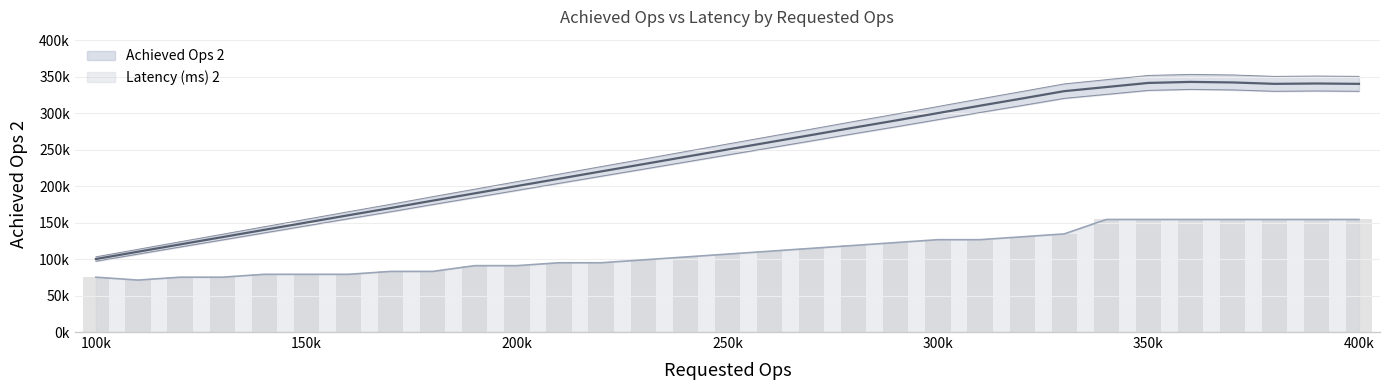

Reading left to right, list all the values displayed in this chart.

Achieved Ops 2: 100000=100000.0	110000=110006.0	120000=120039.0	130000=129986.0	140000=139998.0	150000=150011.0	160000=159999.0	170000=169850.0	180000=180007.0	190000=190001.0	200000=199999.0	210000=209996.0	220000=220009.0	230000=229954.0	240000=239973.0	250000=250044.0	260000=259997.0	270000=269959.0	280000=280007.0	290000=289827.0	300000=299926.0	310000=310070.0	320000=319940.0	330000=329991.0	340000=335616.0	350000=341258.0	360000=342651.0	370000=341918.0	380000=339992.0	390000=340476.0	400000=339986.0
Latency (ms) 2: 100000=75119.6	110000=71166.0	120000=75119.6	130000=75119.6	140000=79073.3	150000=79073.3	160000=79073.3	170000=83027.0	180000=83027.0	190000=90934.3	200000=90934.3	210000=94888.0	220000=94888.0	230000=98841.6	240000=102795.3	250000=106749.0	260000=110702.6	270000=114656.3	280000=118610.0	290000=122563.6	300000=126517.3	310000=126517.3	320000=130471.0	330000=134424.6	340000=154193.0	350000=154193.0	360000=154193.0	370000=154193.0	380000=154193.0	390000=154193.0	400000=154193.0